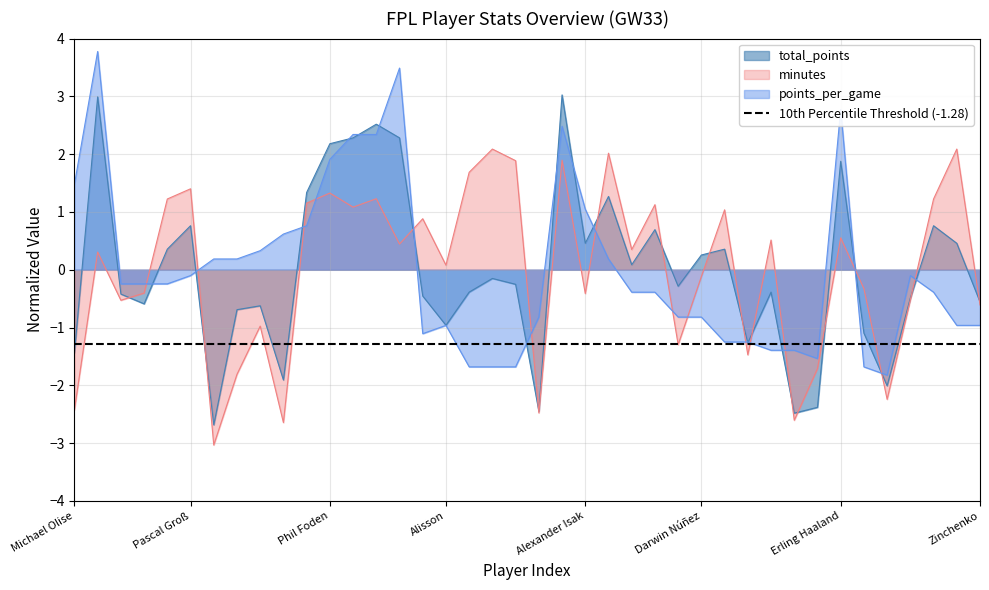

True or false: minutes has more than 2 interior local peaks.

True